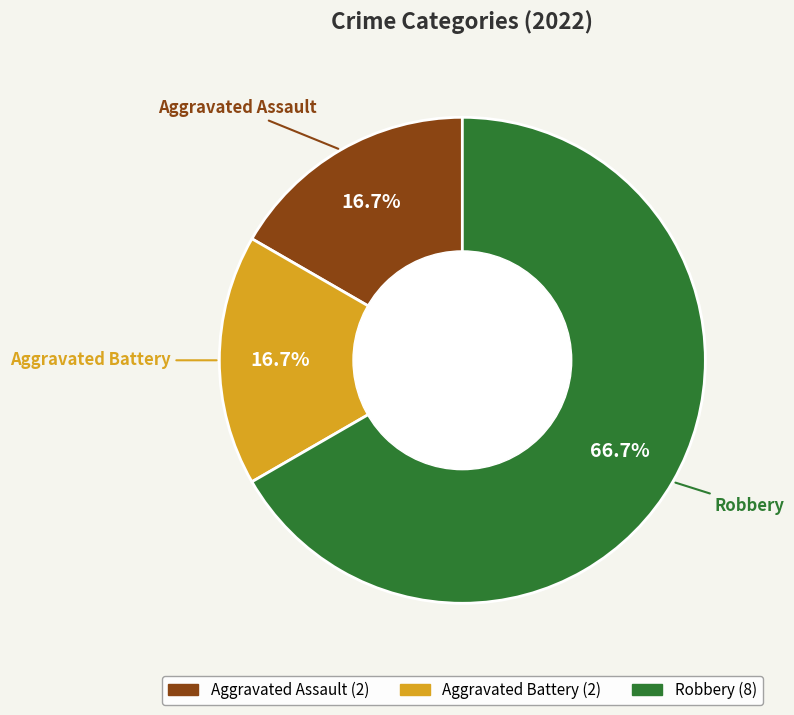

How many slices are in this pie chart?

3